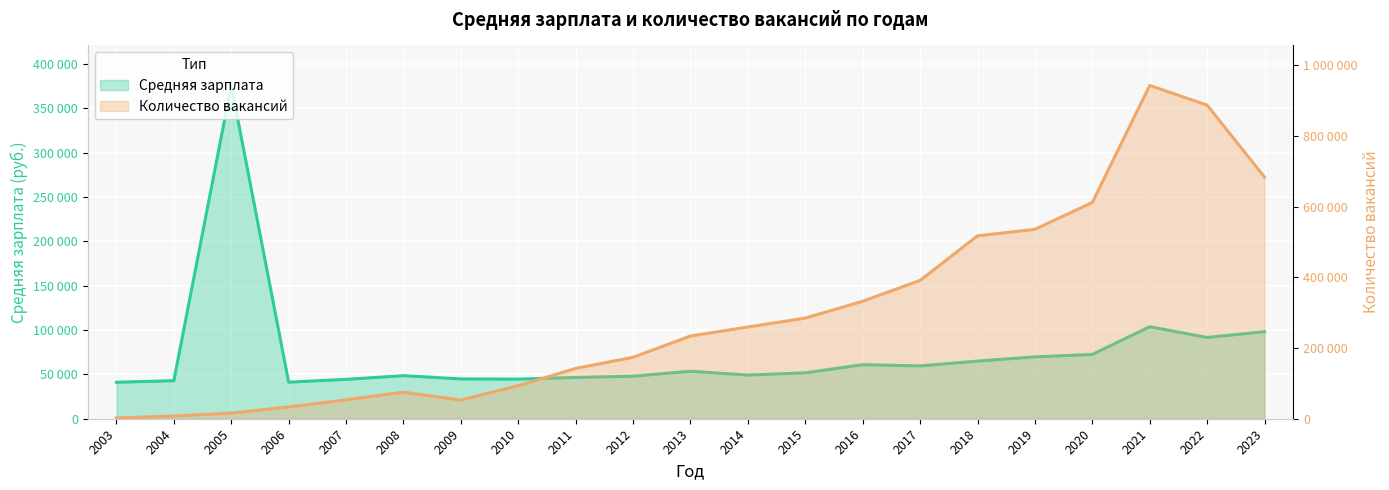

What is the value of the Количество вакансий point at the 13th from the left?

284763